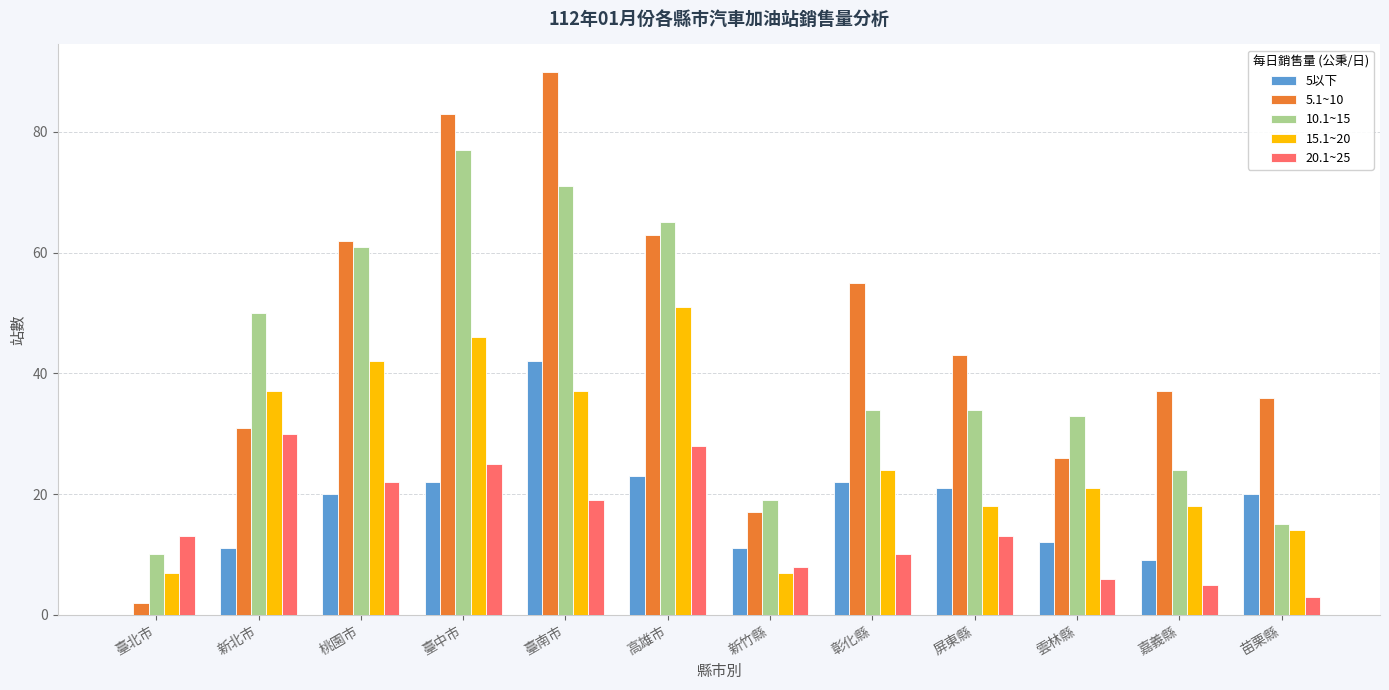

The 5.1~10 series shows 83 at 臺中市. True or false?

True